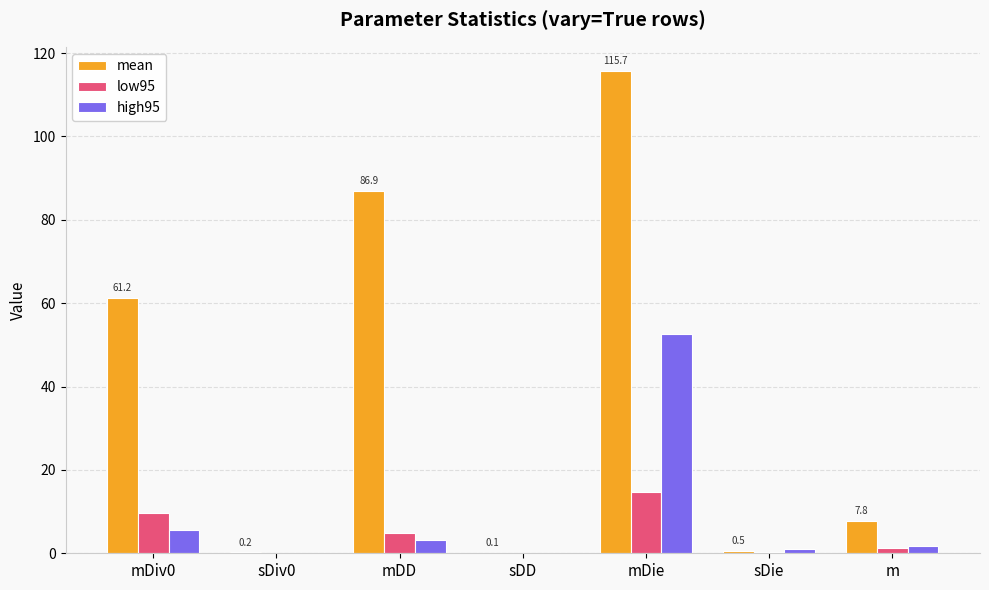

True or false: high95 has a value of 0.0 at sDD.

True